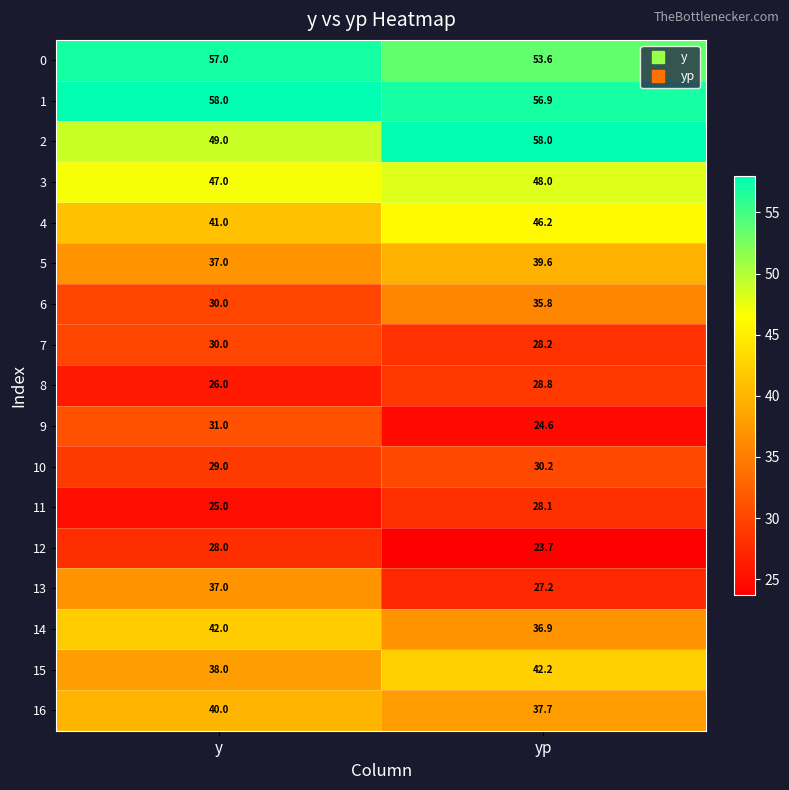

Which series has the widest spread of values?

13